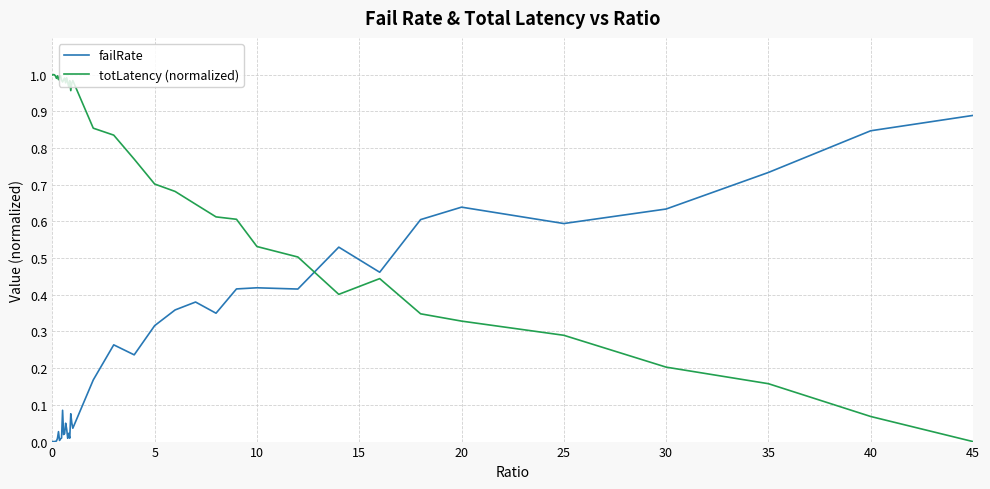

What are all the series names shown in the legend?

failRate, totLatency (normalized)